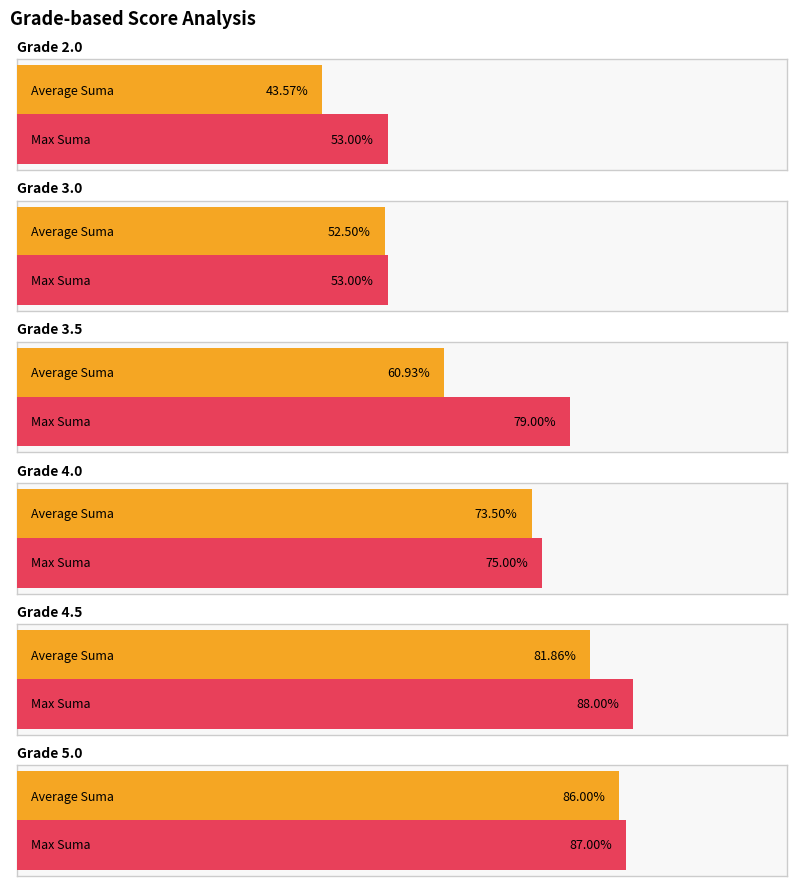

At which category is the sum across all series the highest?

5.0